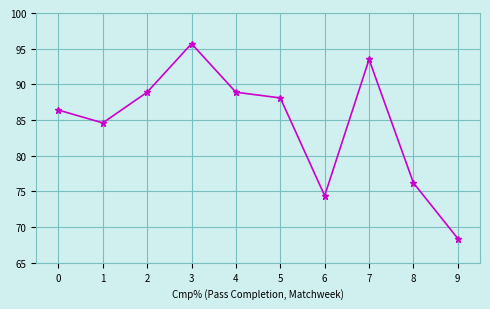

Reading left to right, extract all data points from this chart.

0=86.4	1=84.6	2=88.9	3=95.7	4=88.9	5=88.1	6=74.4	7=93.5	8=76.2	9=68.4